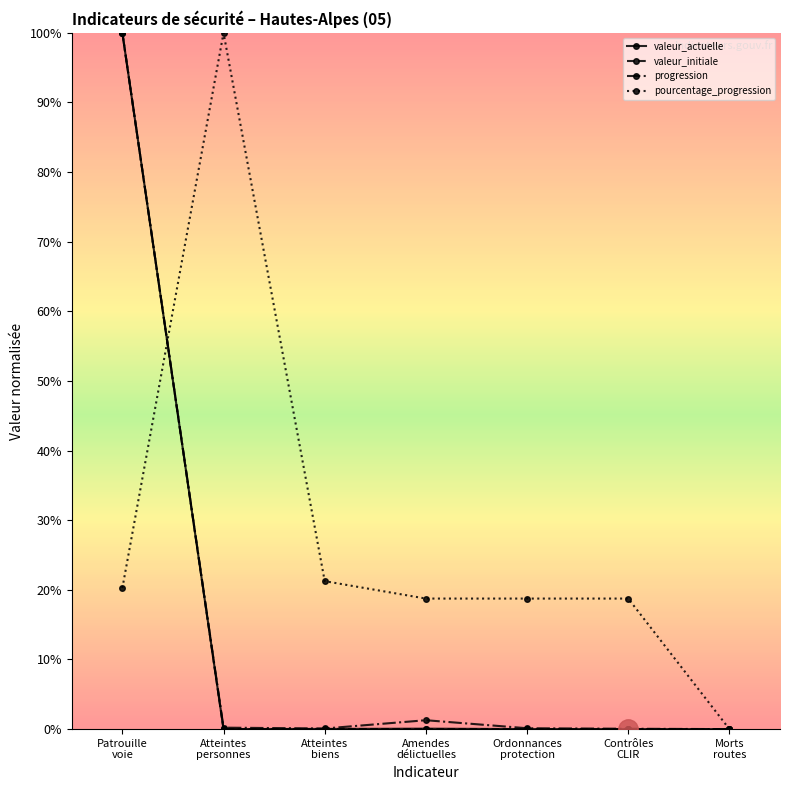

Is it true that progression equals 58.7 at Patrouille
voie?

False